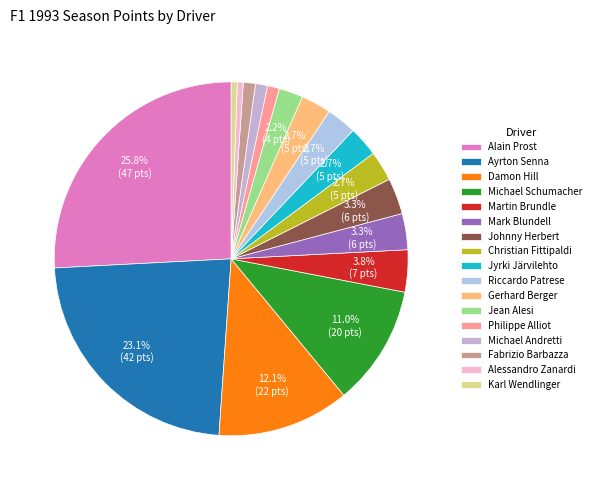

To the nearest percent, what portion does Michael Andretti represent?

1%